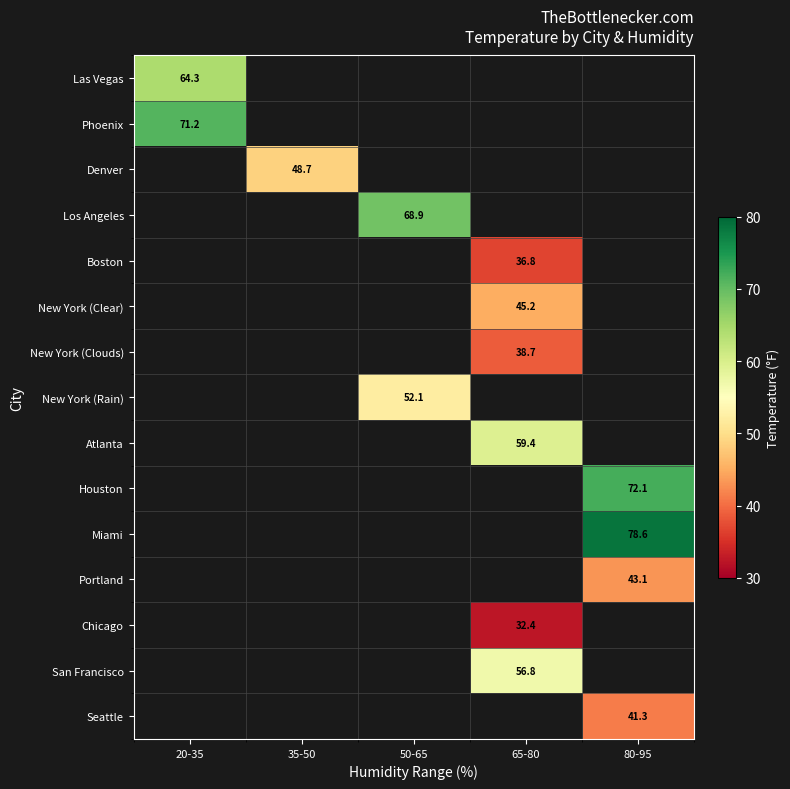

How many values in Miami are above zero?

1